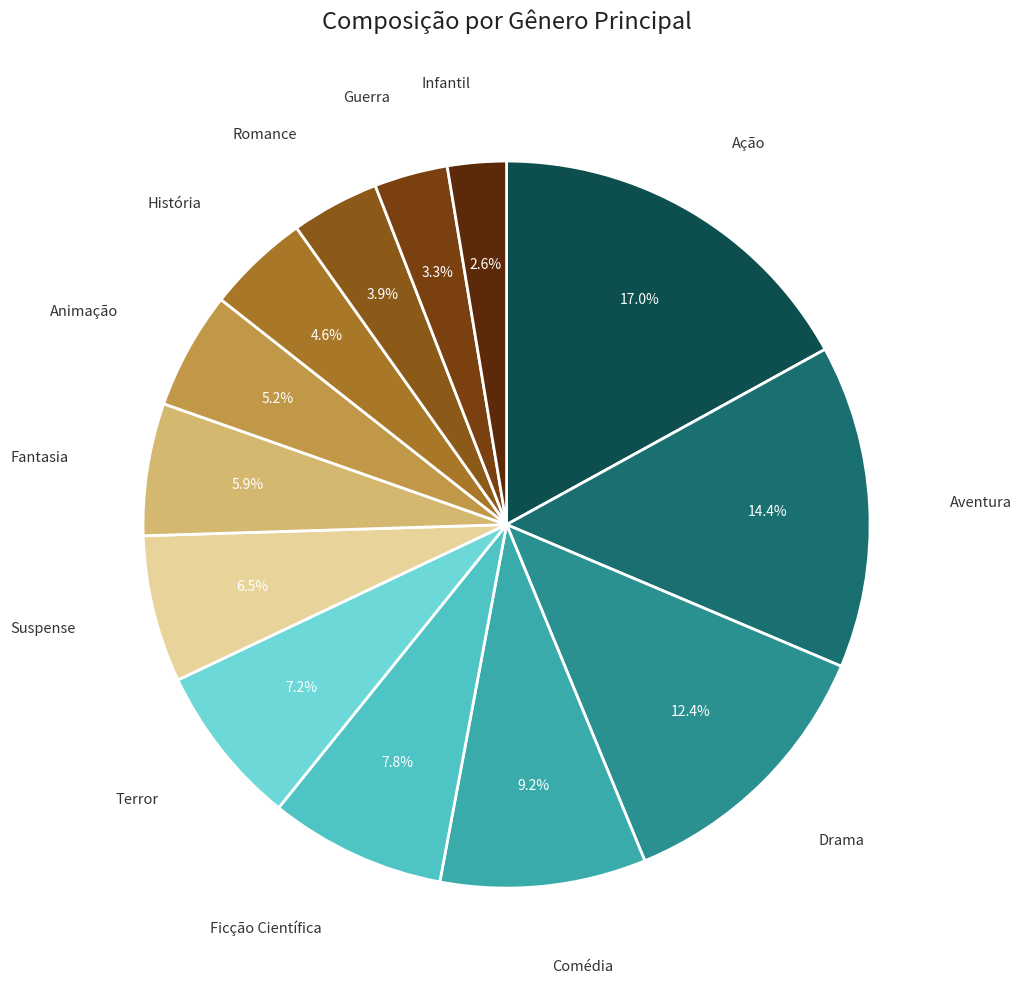

How many segments does this pie chart have?

13